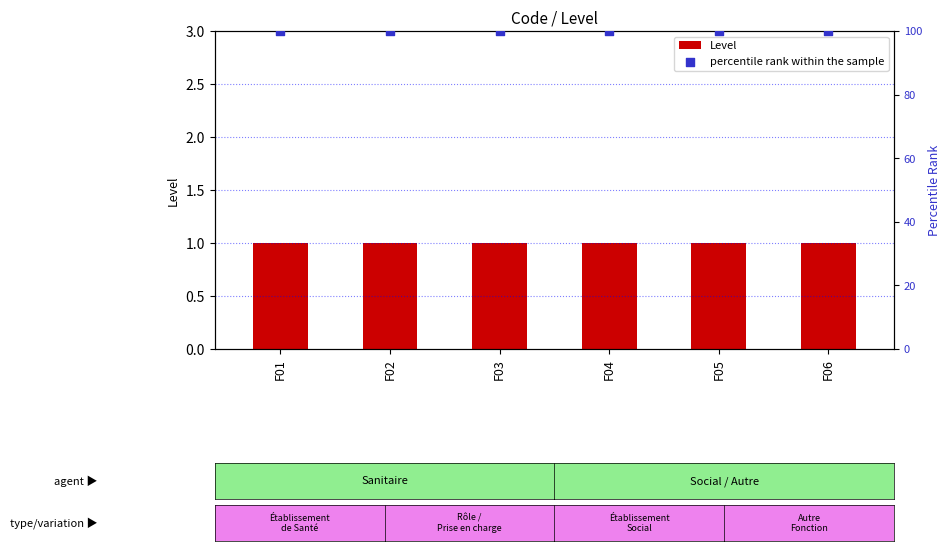

At how many categories does at least one series exceed 74?

6